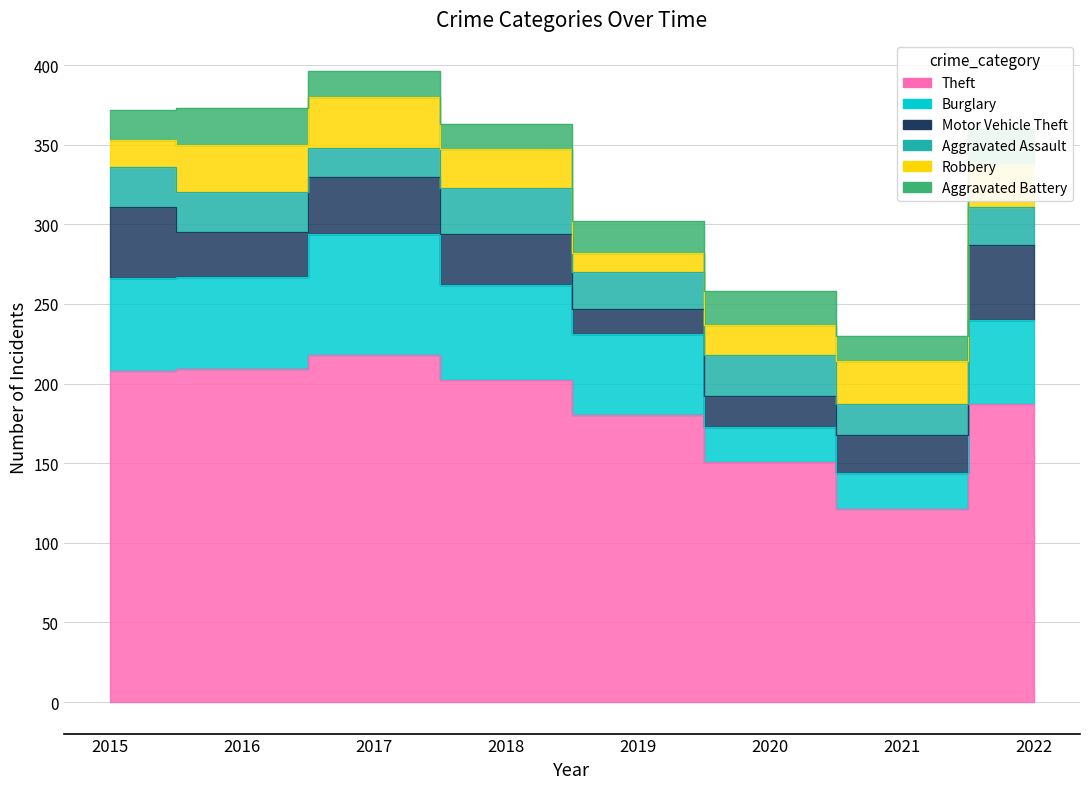

Which series has the widest spread of values?

Theft